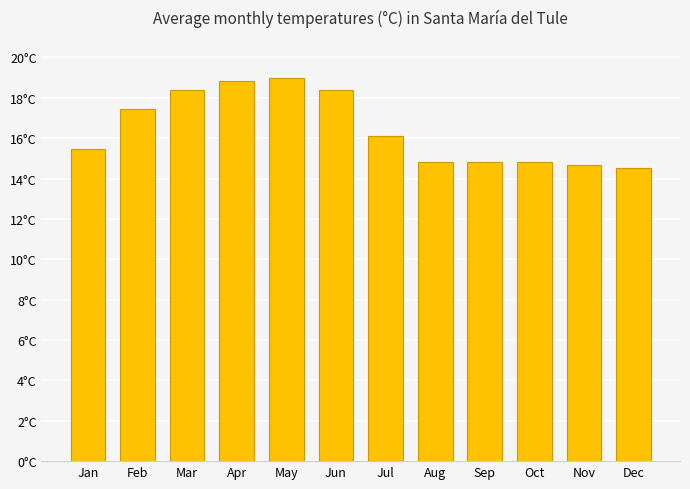

Does the chart contain any negative values?

No